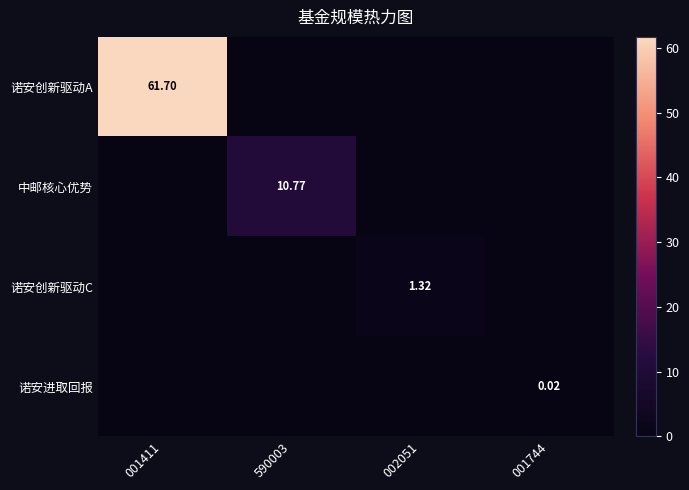

At which label does 诺安进取回报 reach its peak?

001744